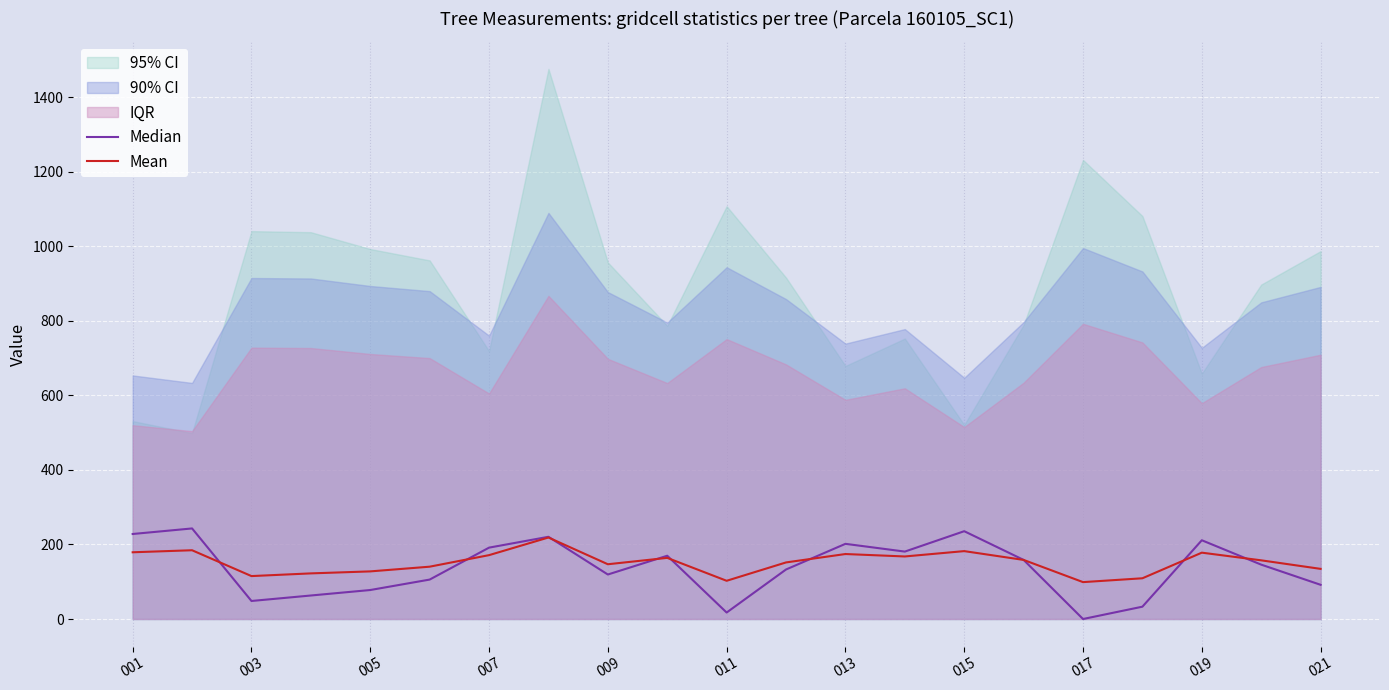

What is the average value of the Median series?

137.0